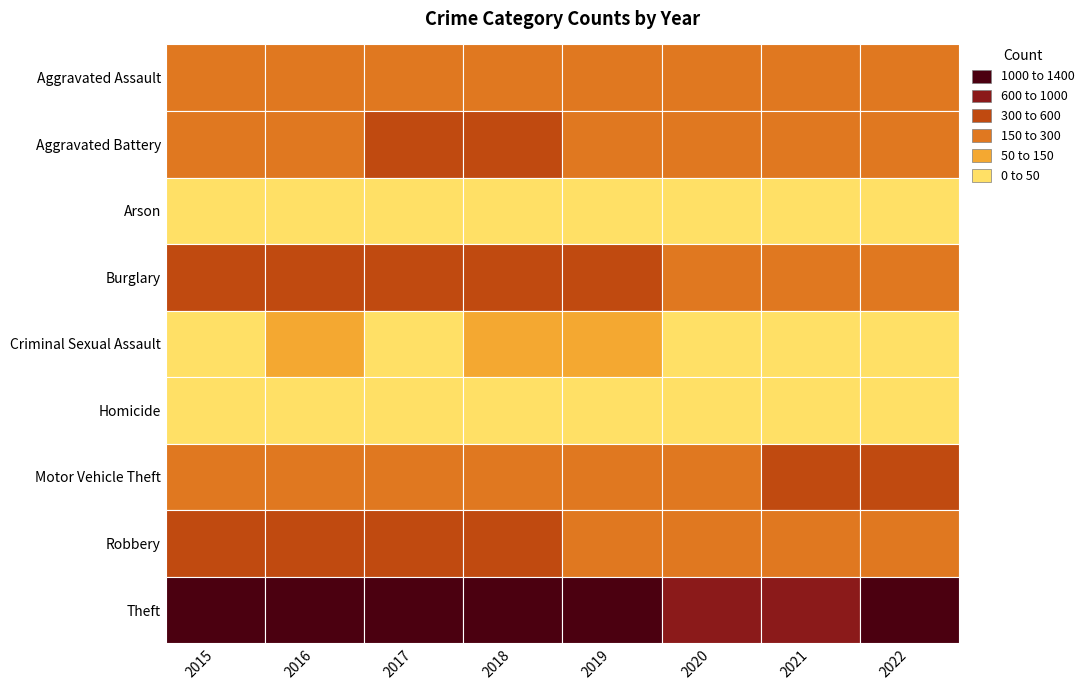

What is the total value across all series at 2020?

2213